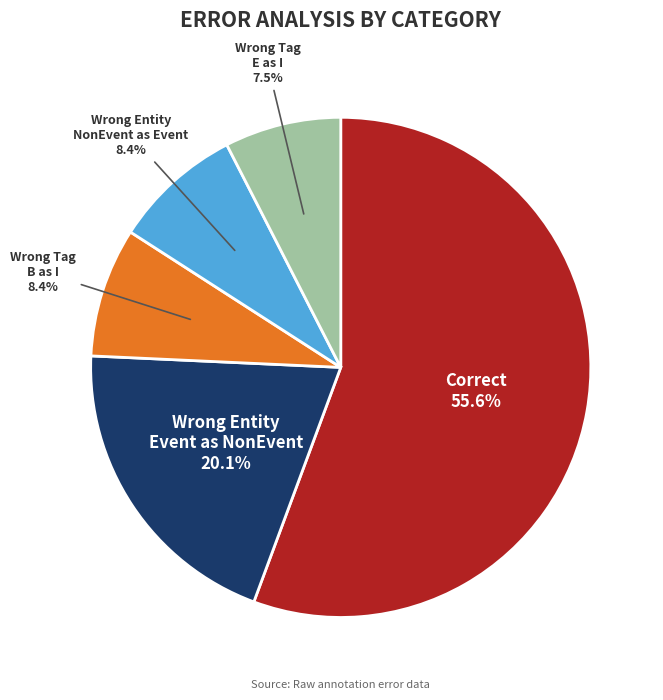

How many slices are in this pie chart?

5